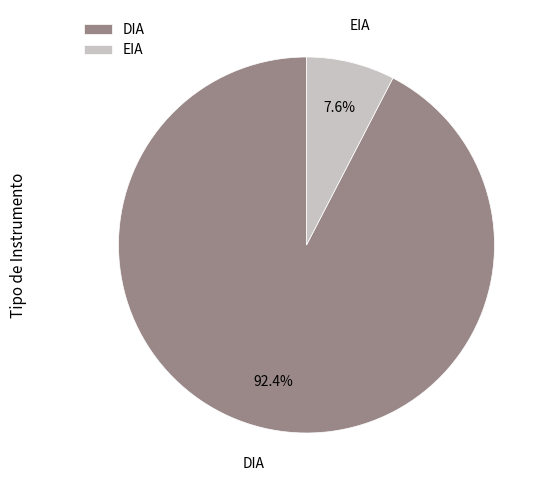

Which slice is the largest?

DIA